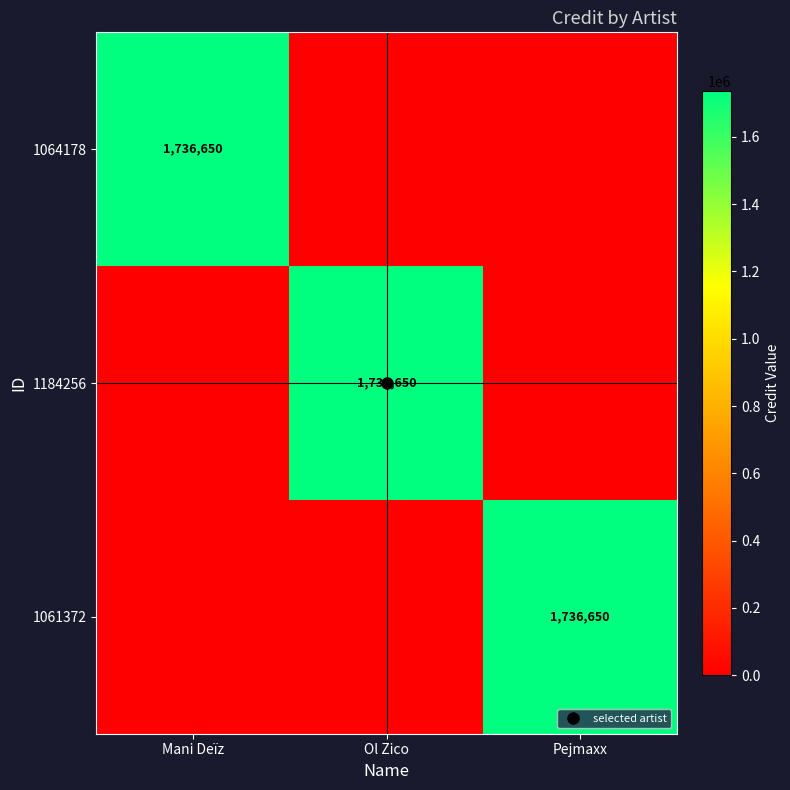

How many 1184256 values are between 0 and 1736650?

3